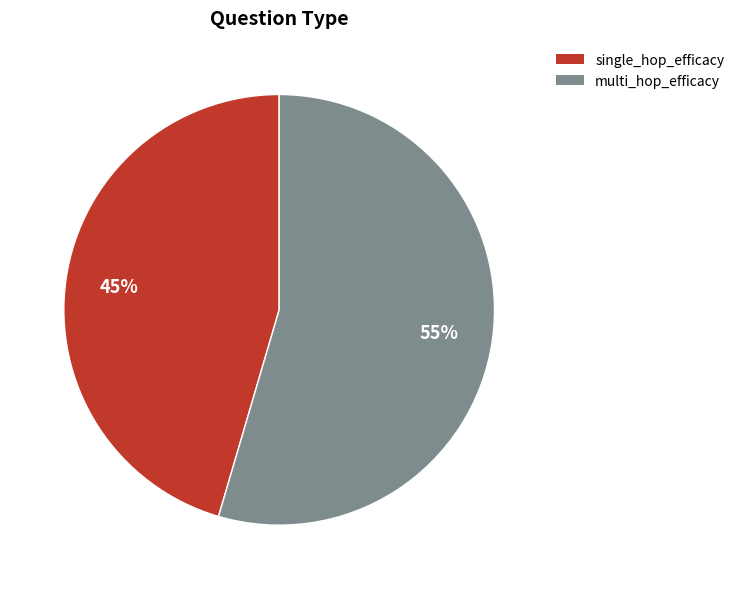

To the nearest percent, what is the average slice percentage?

50%